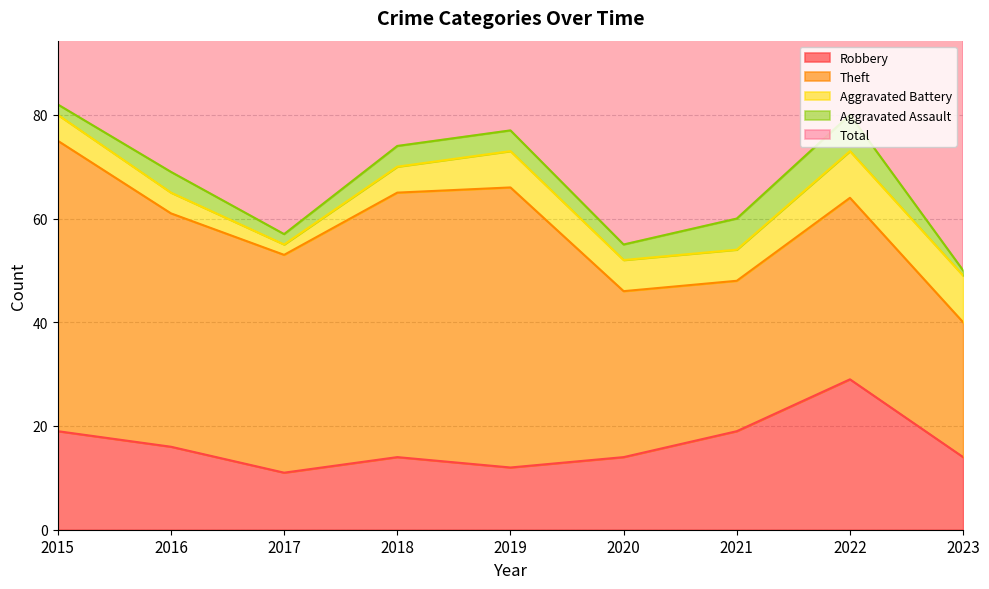

What is the value of the Theft point at the 7th from the left?

29